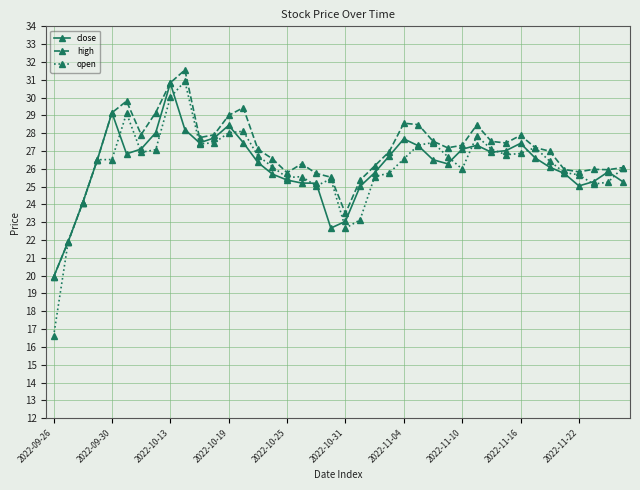

True or false: close has more than 0 points higher than both neighbors.

True